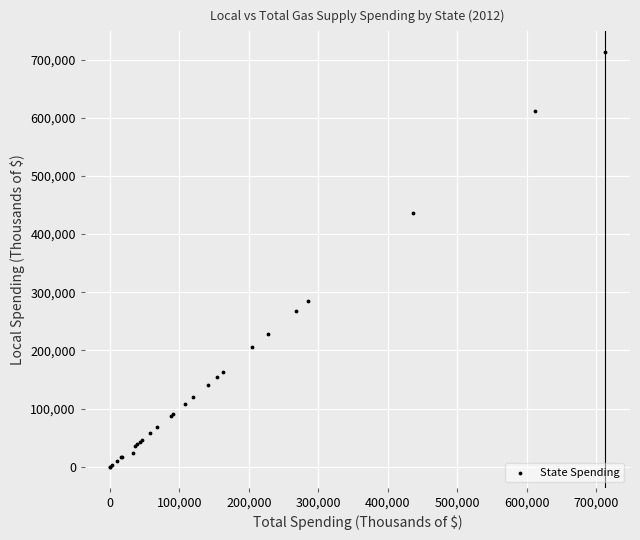

What Y value in the scatter plot is closest to 356377?

285813